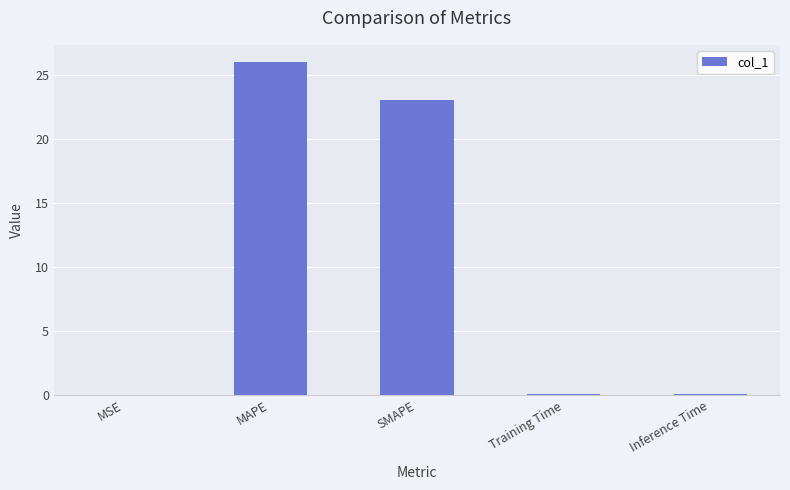

Are the bars grouped side by side (vs. stacked)?

No